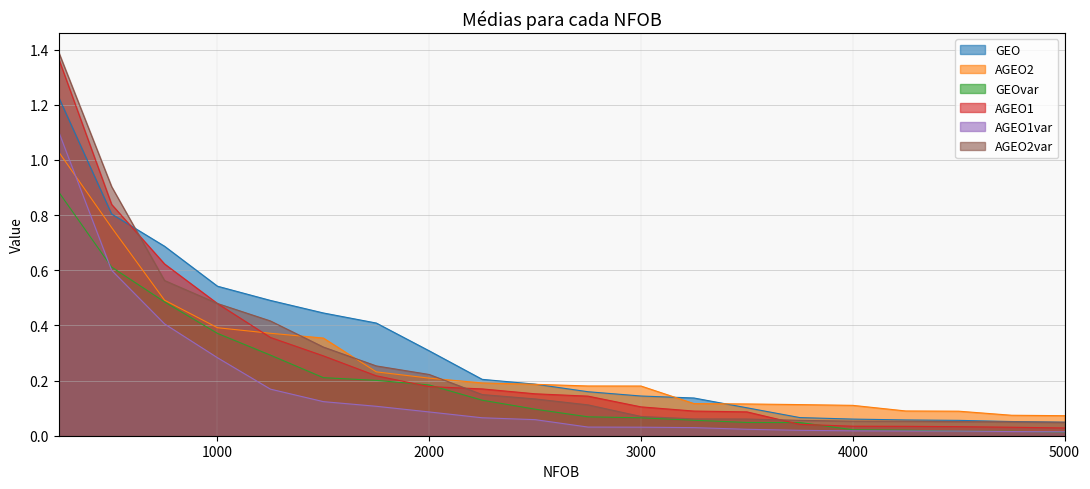

Reading left to right, what are all the values shown in this chart?

GEO: 1.2	0.8	0.7	0.5	0.5	0.4	0.4	0.3	0.2	0.2	0.2	0.1	0.1	0.1	0.1	0.1	0.1	0.1	0.1	0.0
AGEO2: 1.0	0.8	0.5	0.4	0.4	0.4	0.2	0.2	0.2	0.2	0.2	0.2	0.1	0.1	0.1	0.1	0.1	0.1	0.1	0.1
GEOvar: 0.9	0.6	0.5	0.4	0.3	0.2	0.2	0.2	0.1	0.1	0.1	0.1	0.1	0.0	0.0	0.0	0.0	0.0	0.0	0.0
AGEO1: 1.4	0.8	0.6	0.5	0.4	0.3	0.2	0.2	0.2	0.2	0.1	0.1	0.1	0.1	0.0	0.0	0.0	0.0	0.0	0.0
AGEO1var: 1.1	0.6	0.4	0.3	0.2	0.1	0.1	0.1	0.1	0.1	0.0	0.0	0.0	0.0	0.0	0.0	0.0	0.0	0.0	0.0
AGEO2var: 1.4	0.9	0.6	0.5	0.4	0.3	0.3	0.2	0.1	0.1	0.1	0.1	0.1	0.1	0.1	0.1	0.1	0.1	0.1	0.0